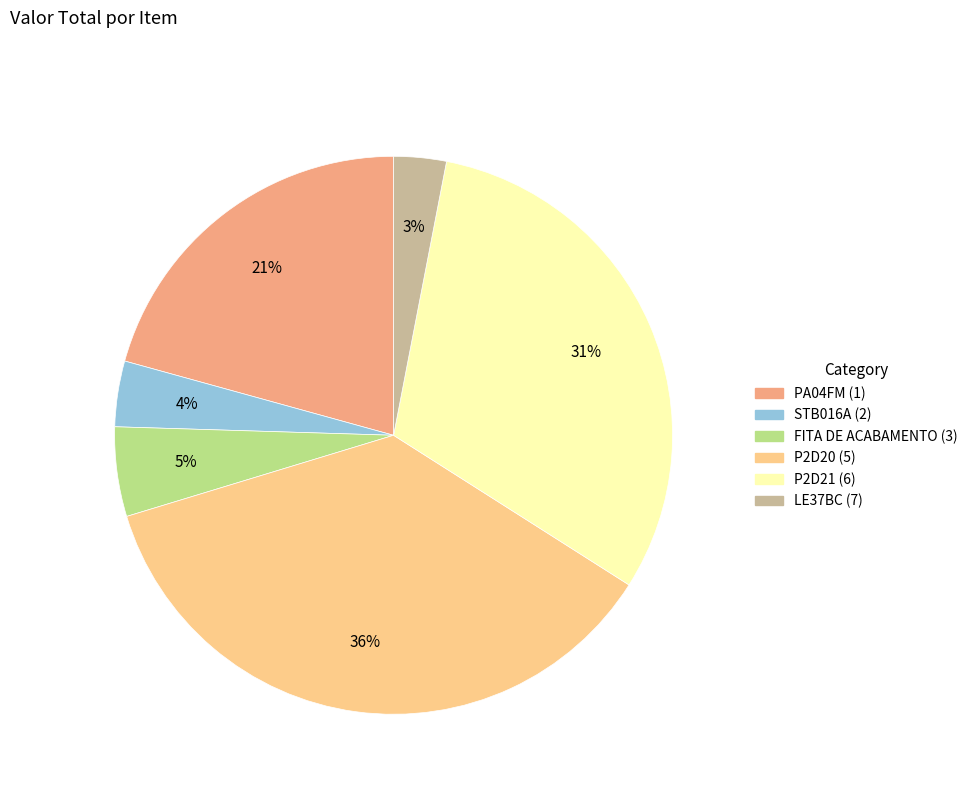

To the nearest percent, what percentage of the pie is LE37BC (7)?

3%